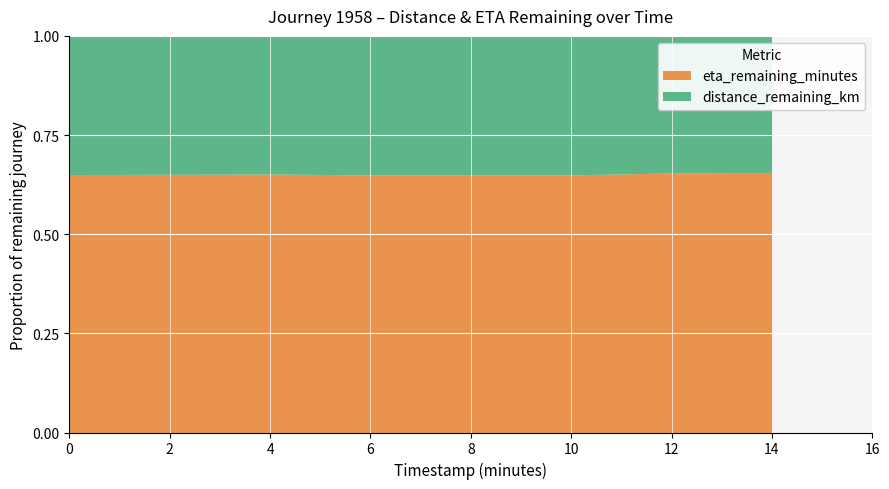

What are all the series names shown in the legend?

eta_remaining_minutes, distance_remaining_km